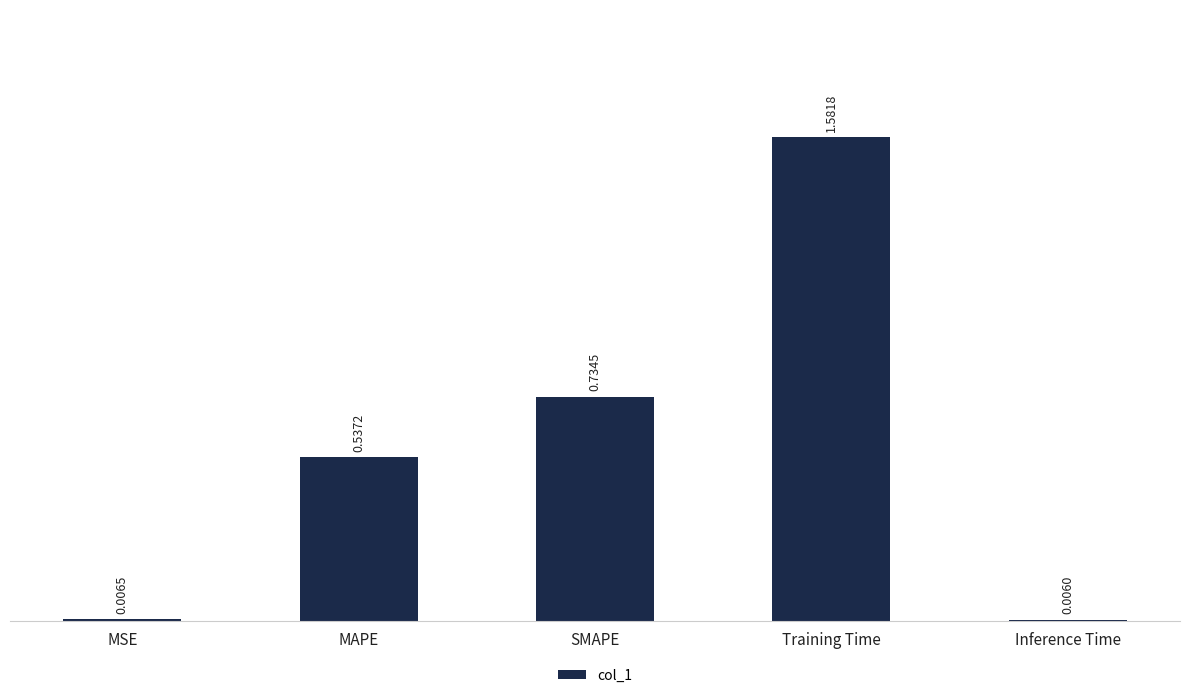

Which category has the lowest value across all series?

Inference Time